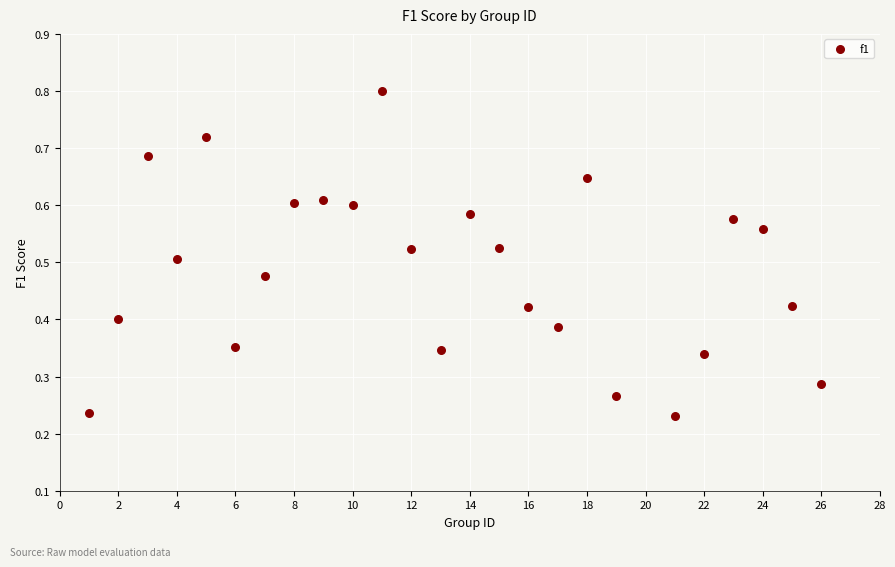

What is the range of X values (max minus min)?

25.0